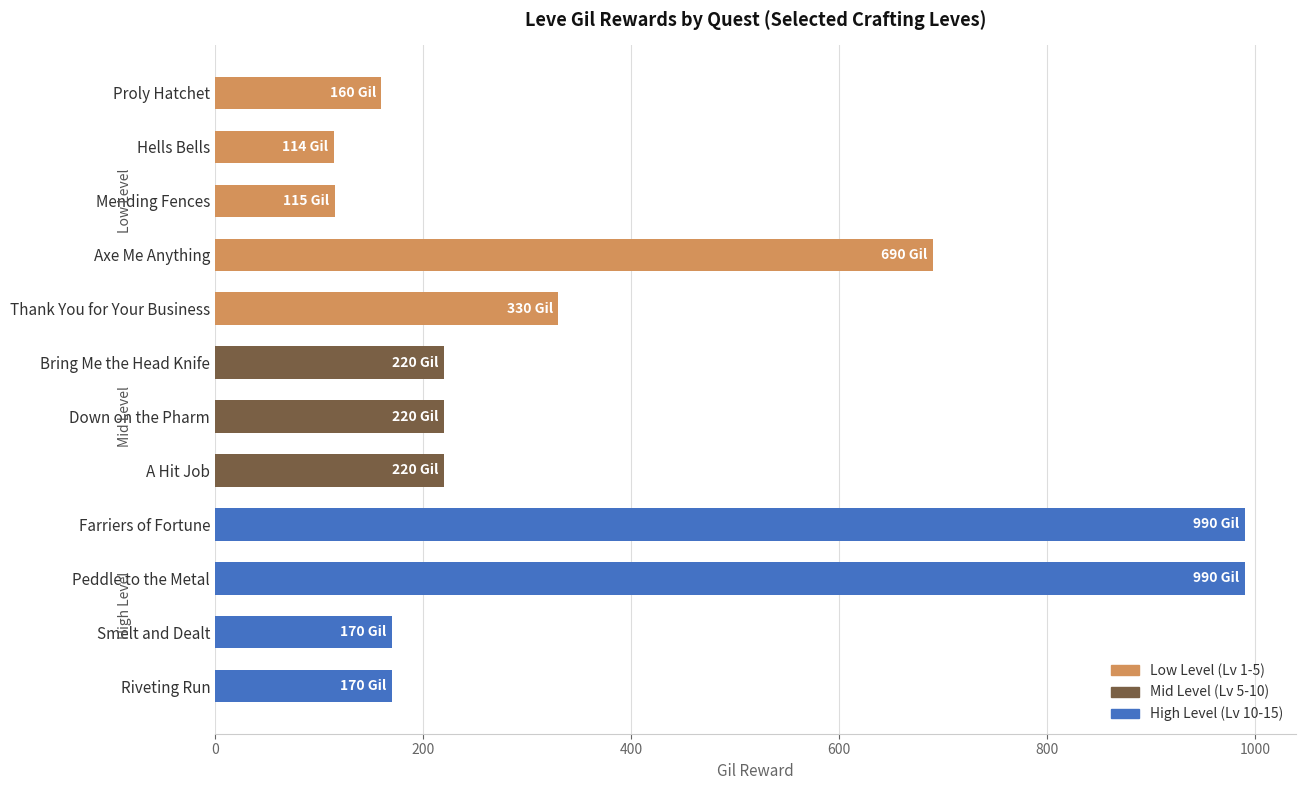

What is the label of the 5th bar from the bottom?

A Hit Job